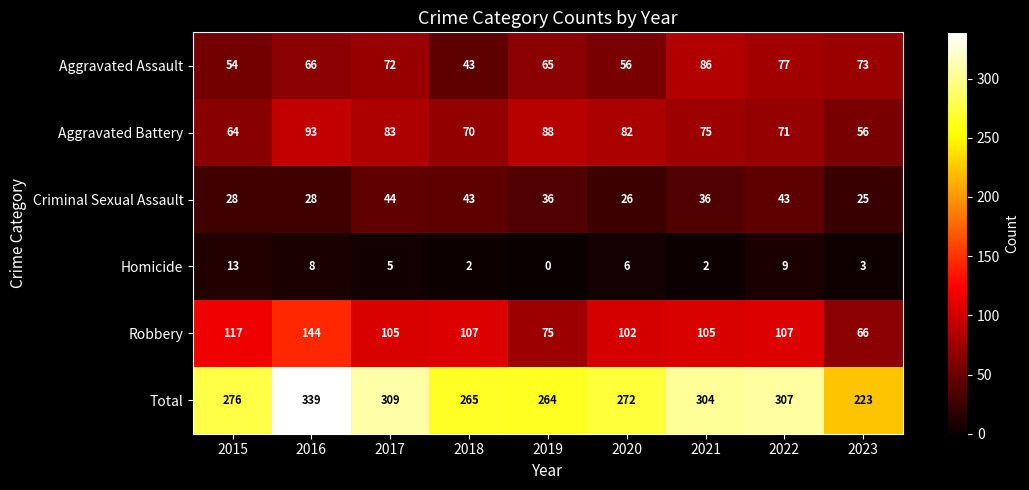

How many series are shown in this chart?

6